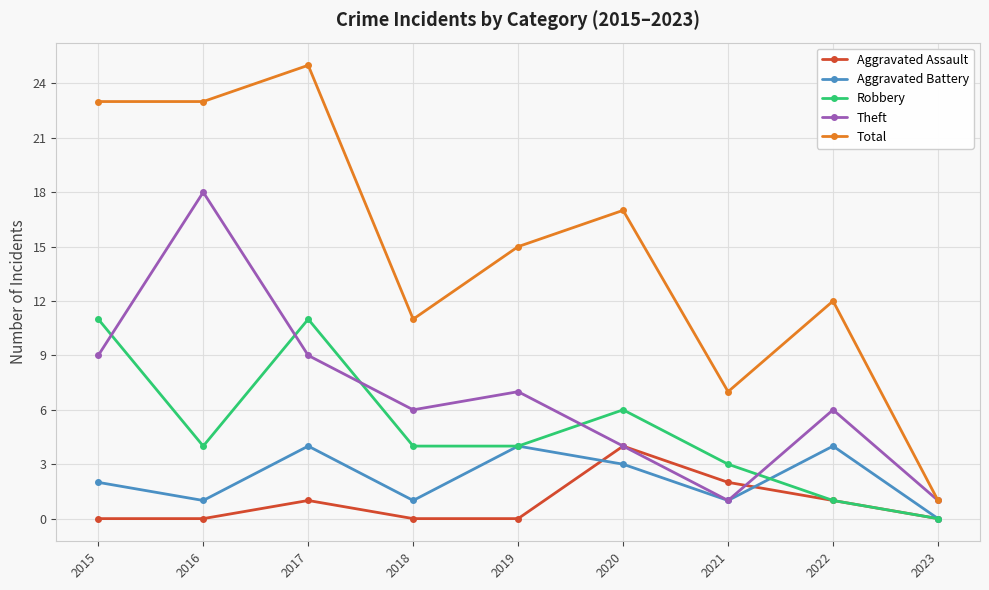

Reading right to left, what are all the values shown in this chart?

Aggravated Assault: 2023=0	2022=1	2021=2	2020=4	2019=0	2018=0	2017=1	2016=0	2015=0
Aggravated Battery: 2023=0	2022=4	2021=1	2020=3	2019=4	2018=1	2017=4	2016=1	2015=2
Robbery: 2023=0	2022=1	2021=3	2020=6	2019=4	2018=4	2017=11	2016=4	2015=11
Theft: 2023=1	2022=6	2021=1	2020=4	2019=7	2018=6	2017=9	2016=18	2015=9
Total: 2023=1	2022=12	2021=7	2020=17	2019=15	2018=11	2017=25	2016=23	2015=23